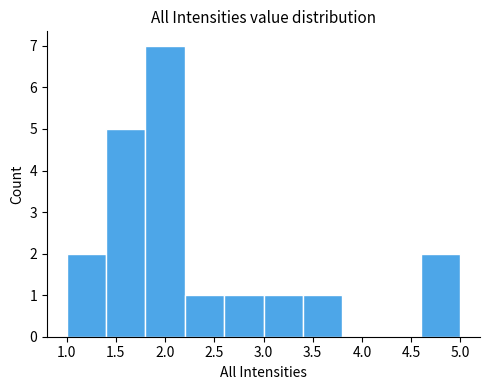

Reading left to right, transcribe this chart: for each bar, give the range it covers on the x-axis and its height. The values are not printed on the chart, so give them approximately, as read against the axis.

1.0 to 1.4: 2
1.4 to 1.8: 5
1.8 to 2.2: 7
2.2 to 2.6: 1
2.6 to 3.0: 1
3.0 to 3.4: 1
3.4 to 3.8: 1
3.8 to 4.2: 0
4.2 to 4.6: 0
4.6 to 5.0: 2